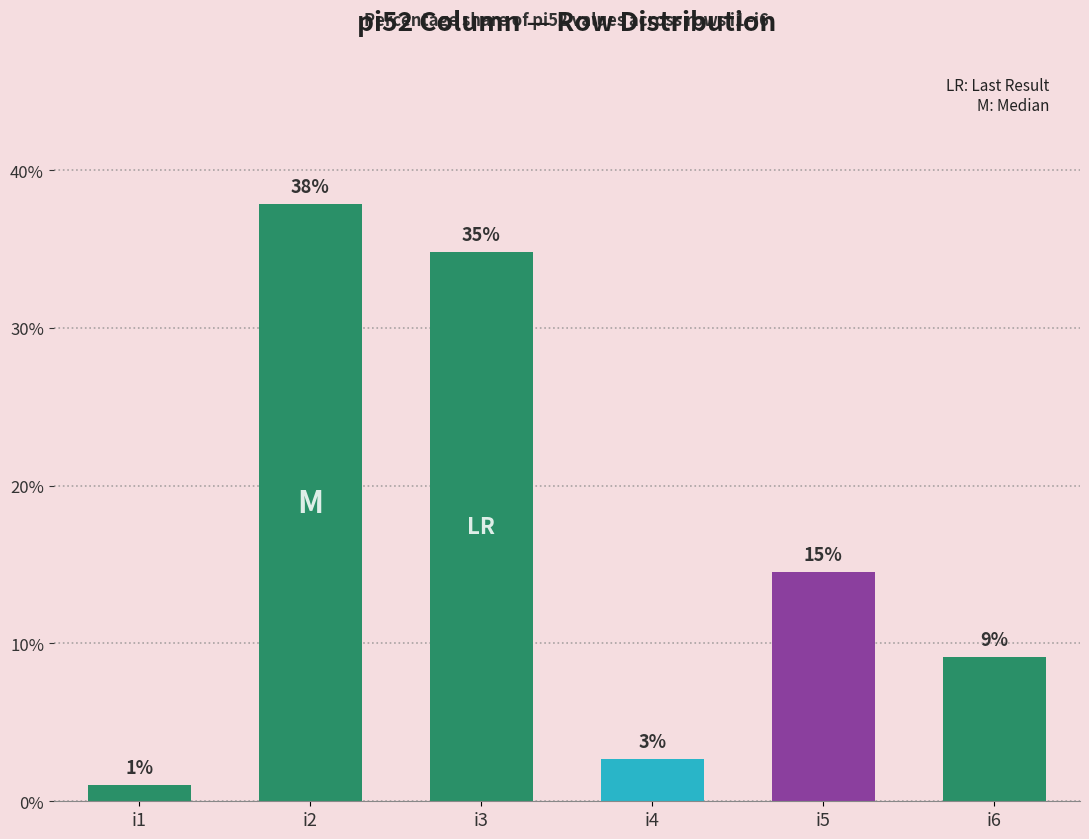

How many bars are there in total?

6